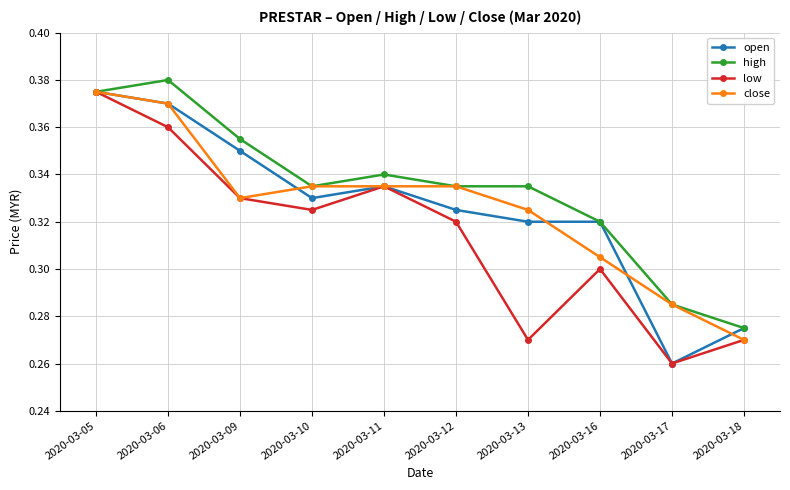

The high series shows 0.2 at 2020-03-16. True or false?

False